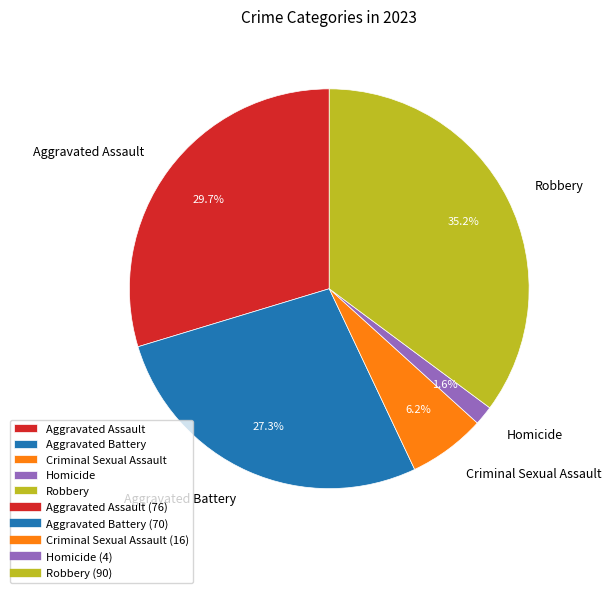

What percentage is the Criminal Sexual Assault slice, to the nearest percent?

6%